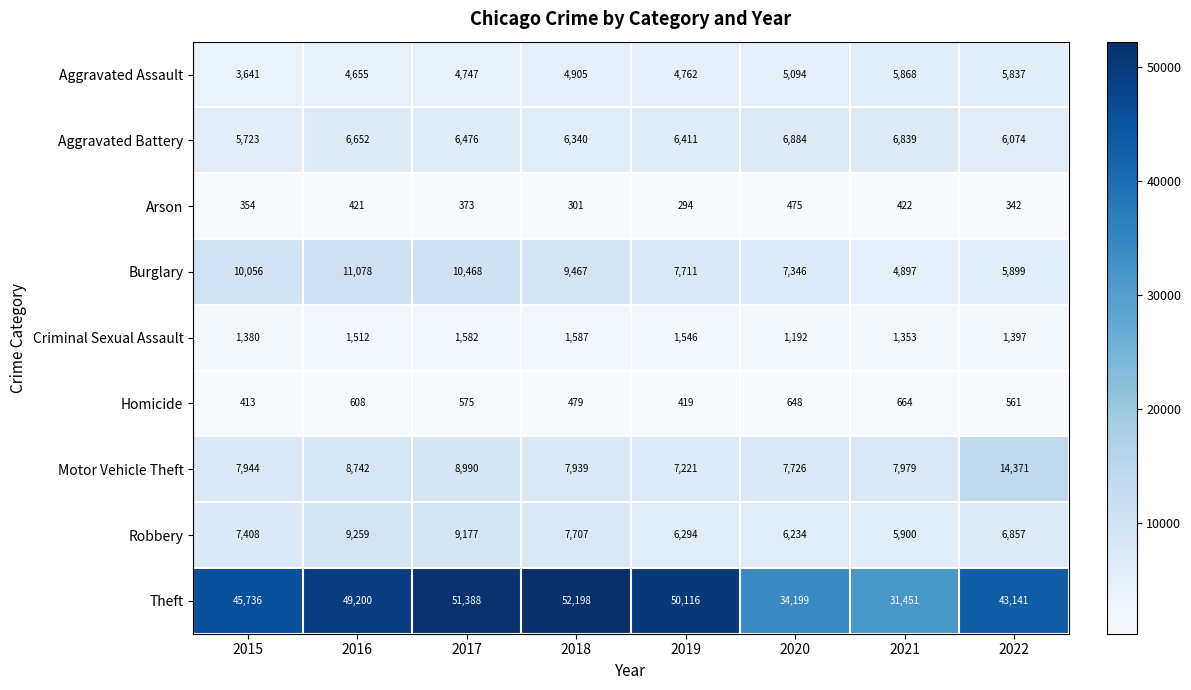

The Robbery series shows 2911 at 2021. True or false?

False